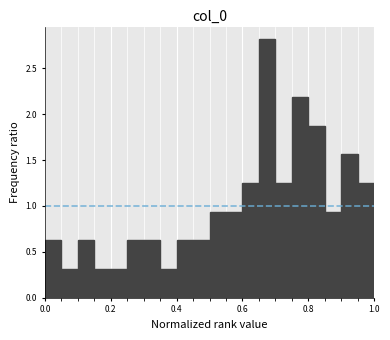

Around what value on the x-axis is the tallest bar? Give the approximate position of its centre, as read against the axis.

0.68